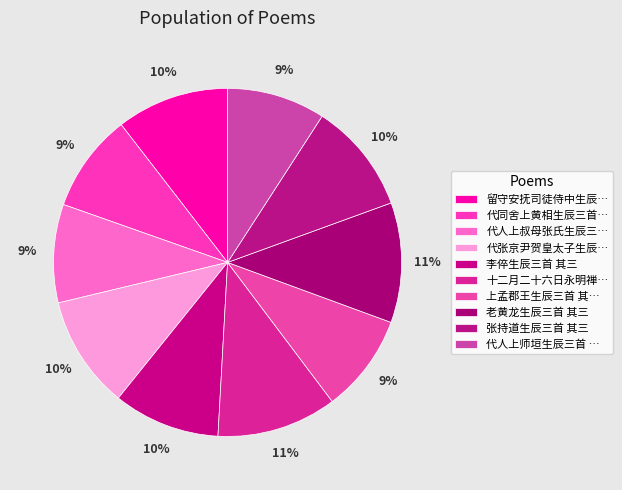

Count the number of slices in the pie.

10